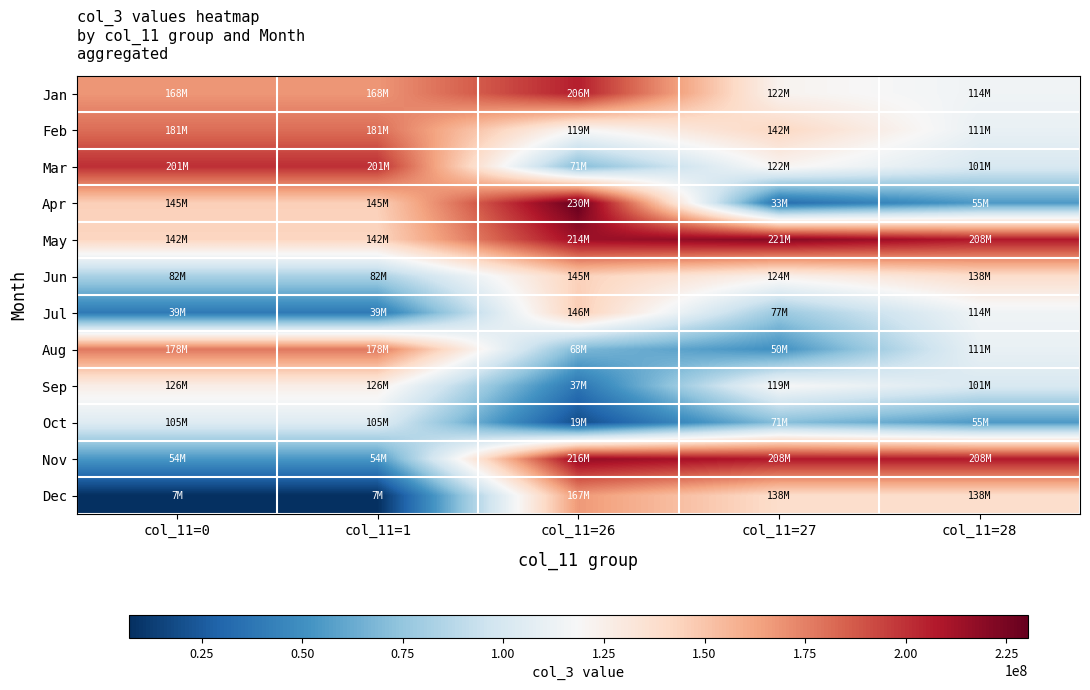

What is the total value across all series at col_11=1?

1427521592